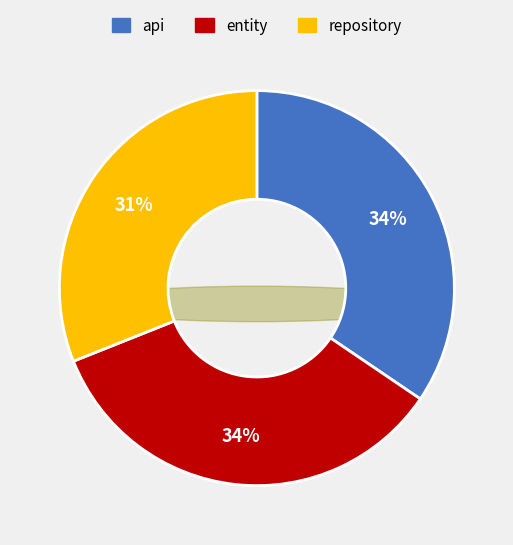

Does repository represent more than half of the total?

No